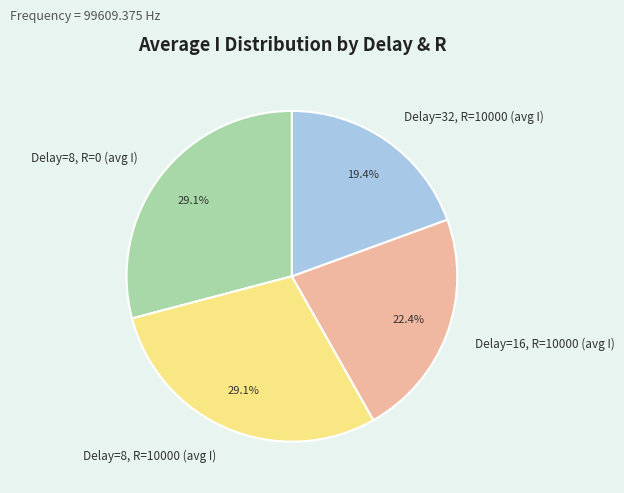

What is the ratio of the value at Delay=16, R=10000 (avg I) to the value at Delay=32, R=10000 (avg I)?

1.2